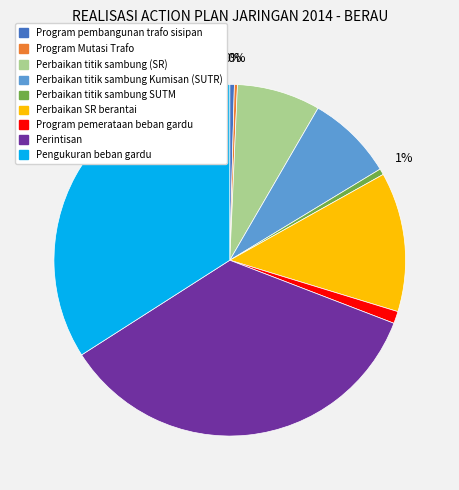

To the nearest percent, what percentage of the pie is Perbaikan titik sambung SUTM?

1%